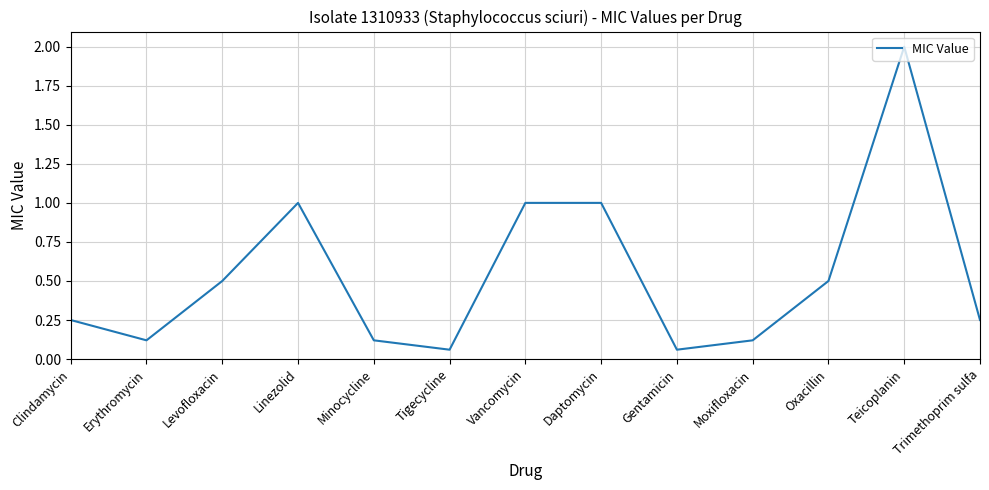

How many interior local valleys (lower than both neighbors) does the data have?

3